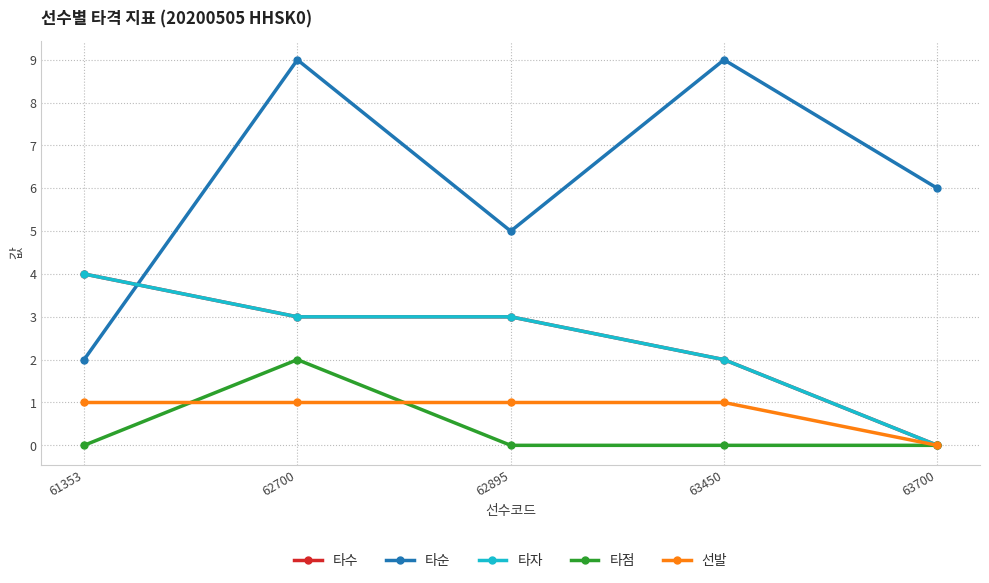

Does the chart have visible grid lines?

Yes